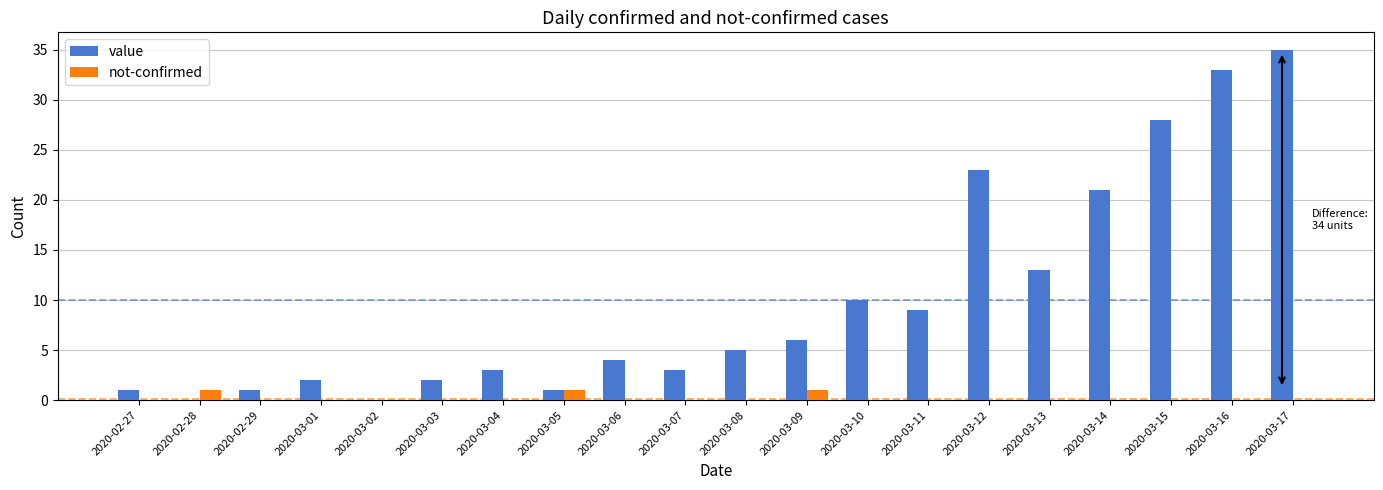

At which category is the sum across all series the highest?

2020-03-17